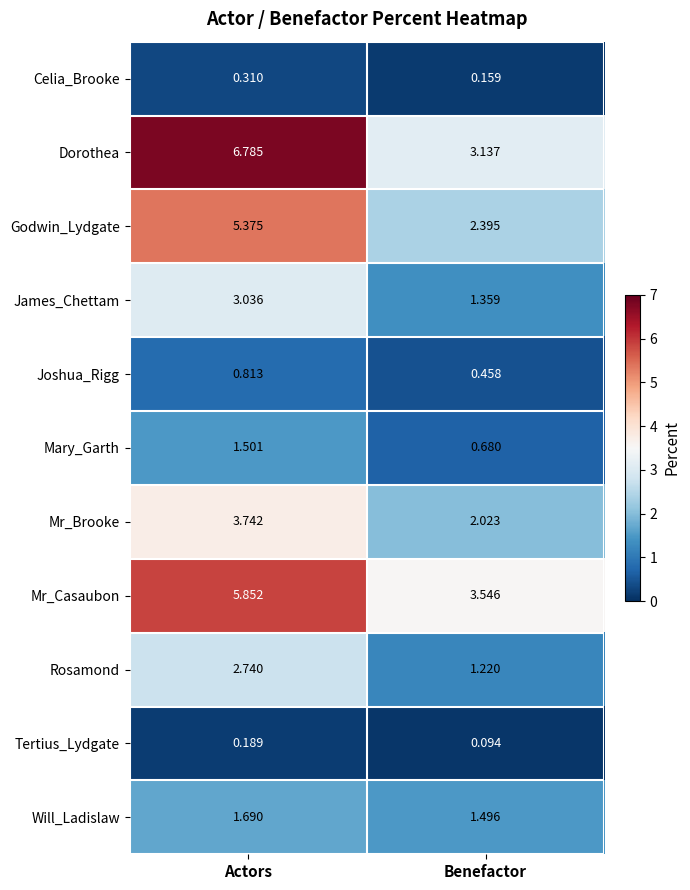

Between Actors and Benefactor, which series saw the biggest shift?

Dorothea